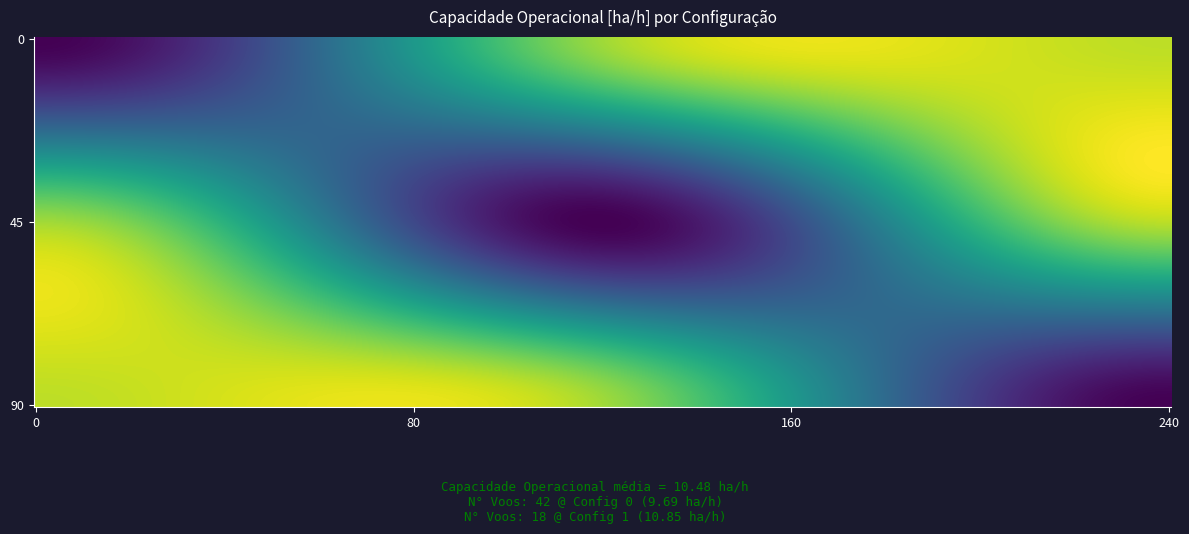

True or false: 1 has a value of 15.4 at 2.

False